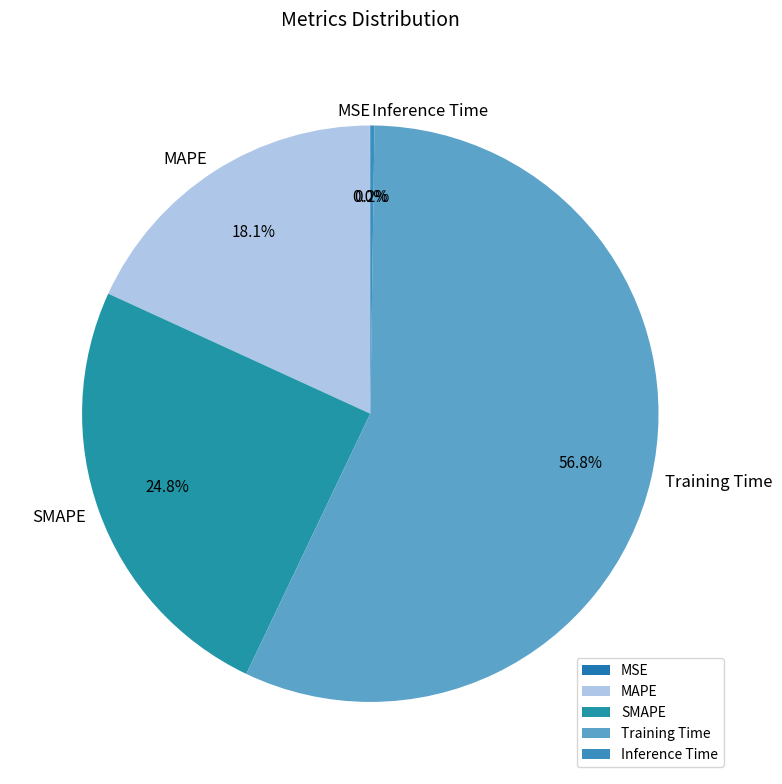

What percentage is the Training Time slice, to the nearest percent?

57%